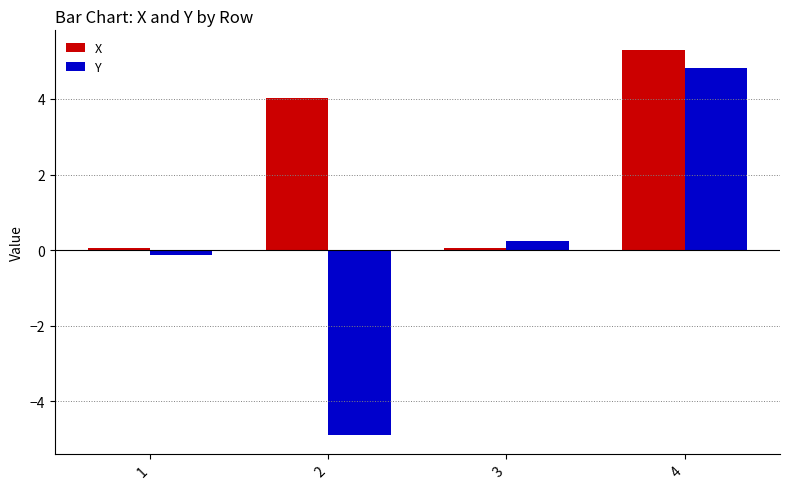

The value of X at 2 is 4.0. True or false?

True